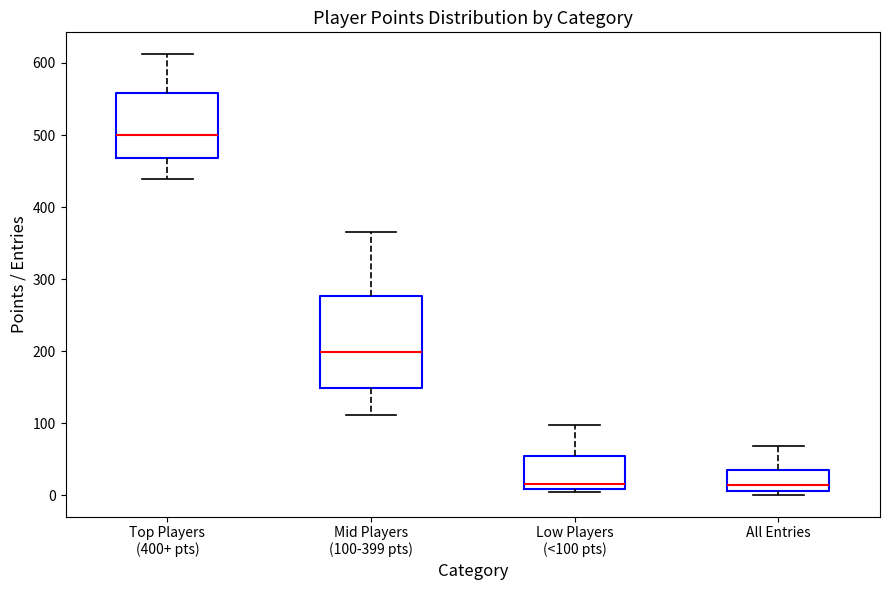

Where is the lower edge of the box for Low Players (<100 pts) on the y-axis? The values are not printed on the chart, so give them approximately, as read against the axis.

10